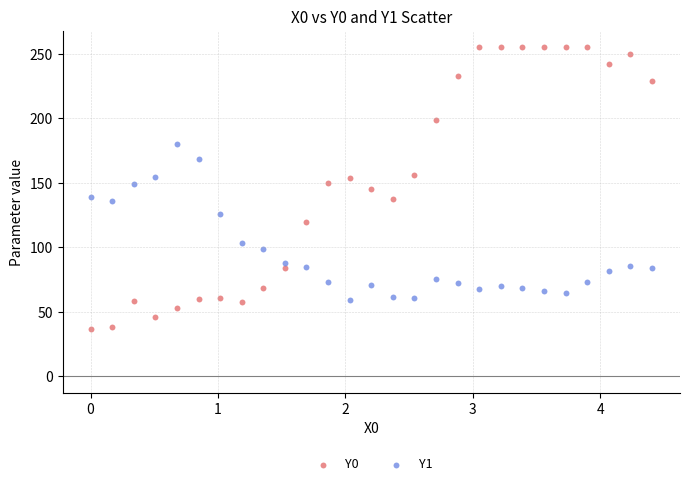

Across all data points, what is the range of X values (max minus min)?

4.4